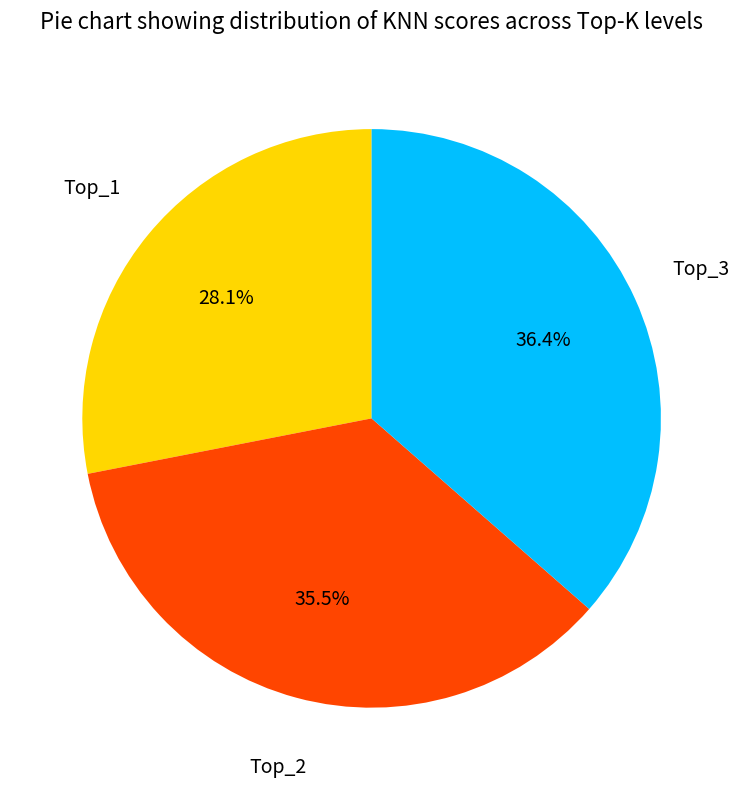

Does any single category account for the majority?

No